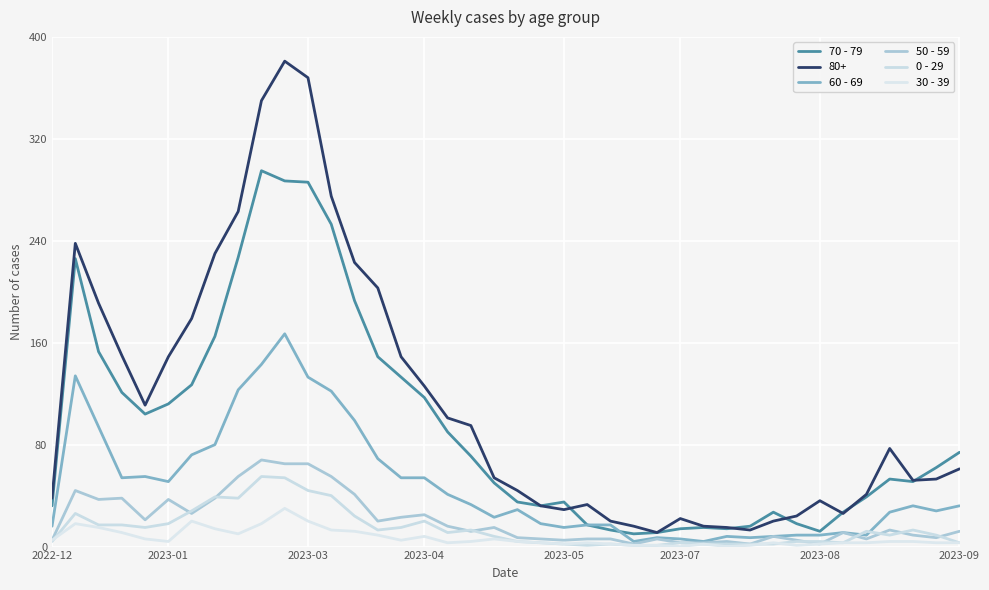

Does the chart have visible grid lines?

Yes